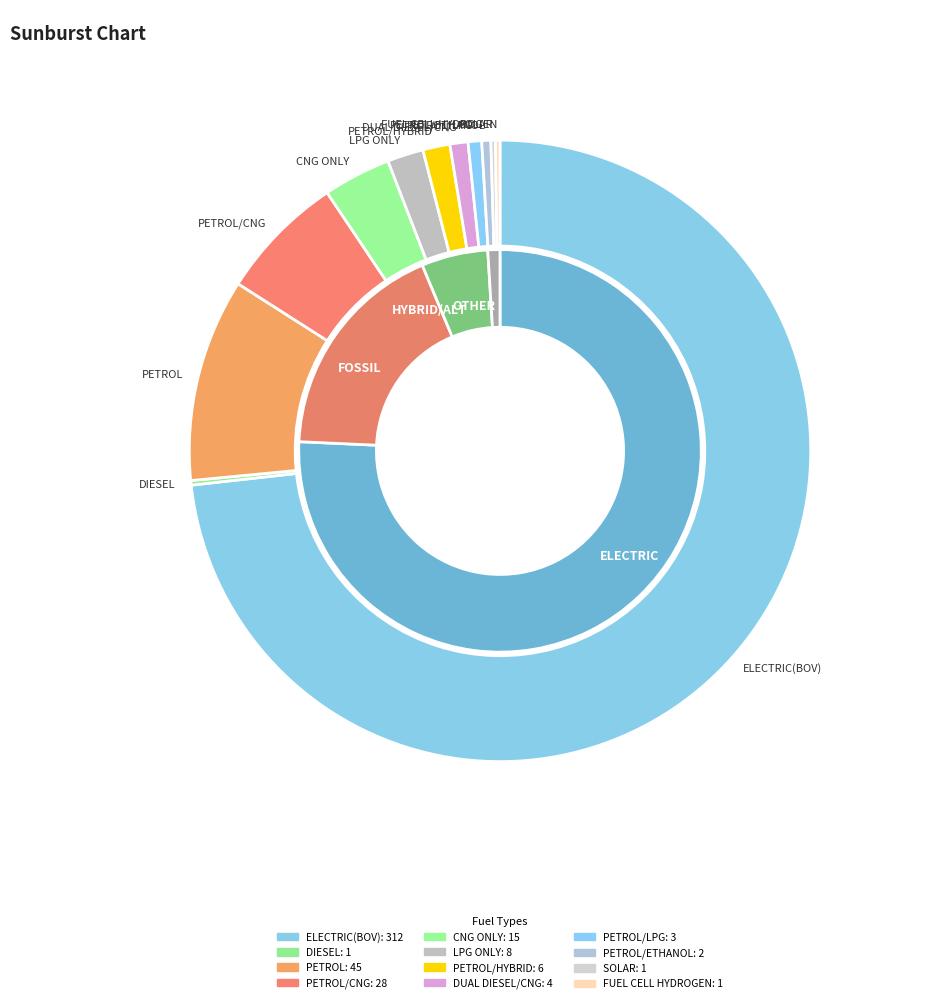

To the nearest percent, what portion does ELECTRIC(BOV) represent?

73%